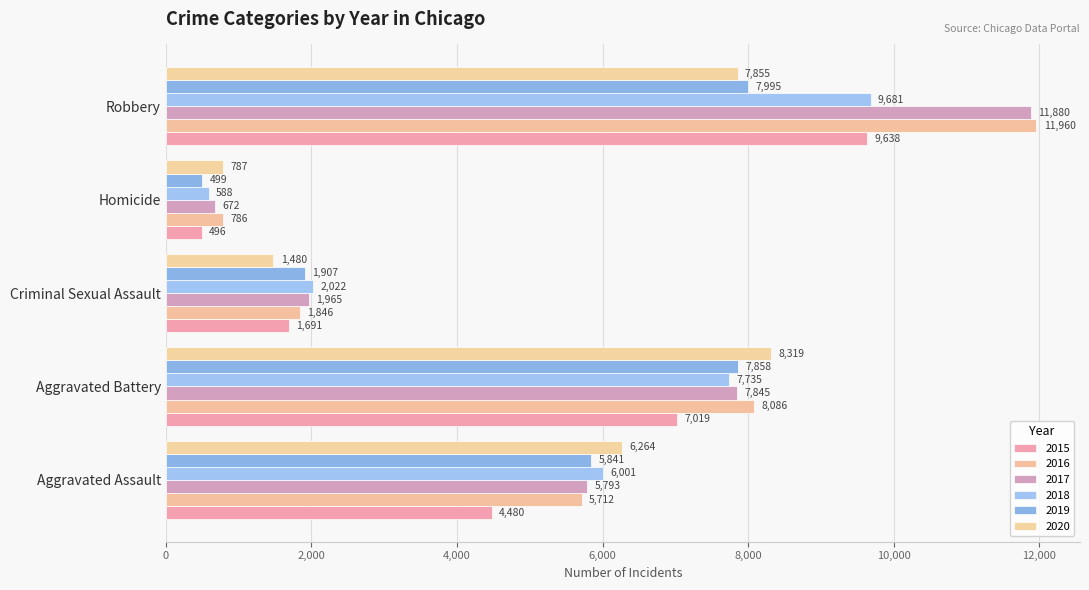

What is the difference between the second highest and second lowest values in the 2017 series?

5880